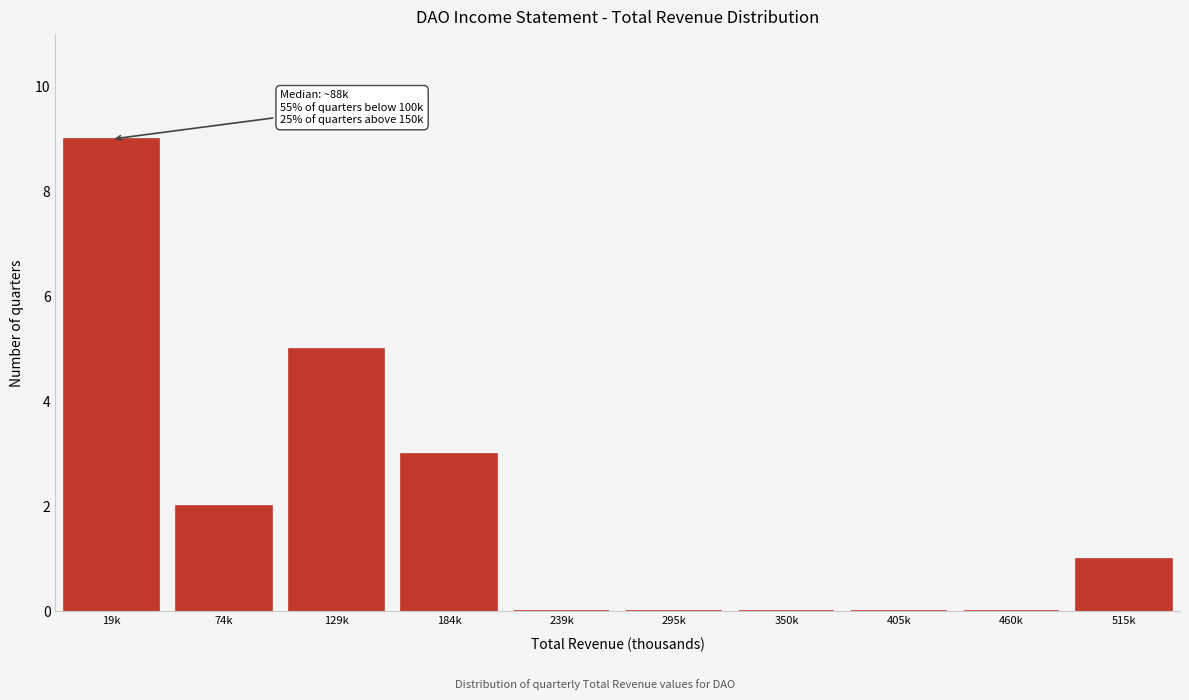

Reading left to right, what are all the values shown in this chart?

19k=9	74k=2	129k=5	184k=3	239k=0	295k=0	350k=0	405k=0	460k=0	515k=1